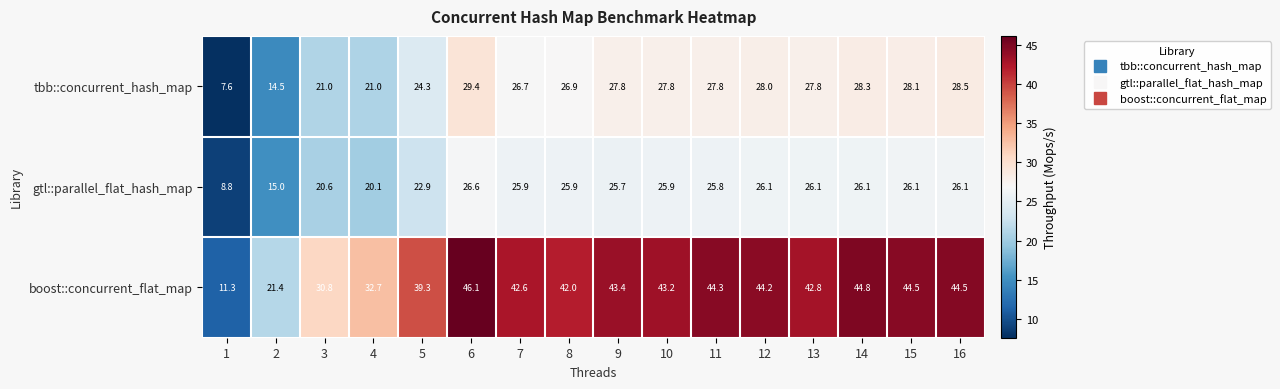

How many data points in gtl::parallel_flat_hash_map are above 25?

11